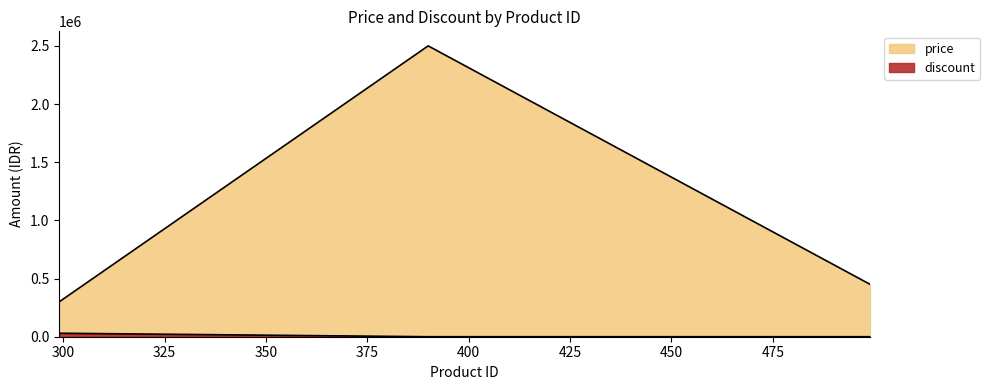

Does the chart display data point markers on the line(s)?

No